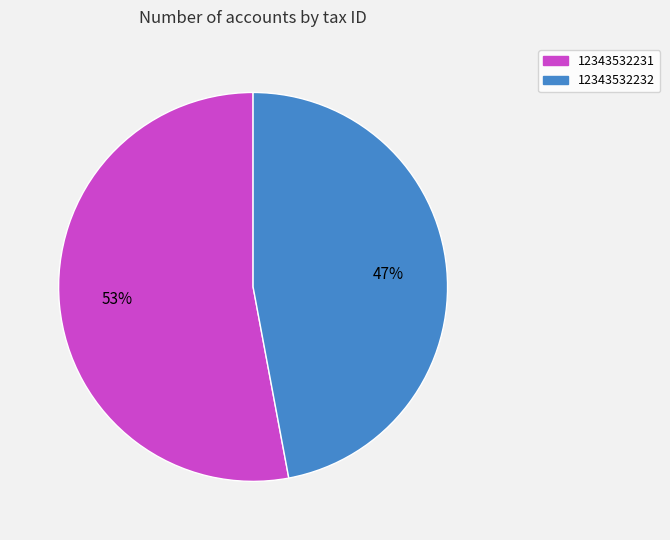

To the nearest percent, what percentage of the pie is 12343532231?

53%